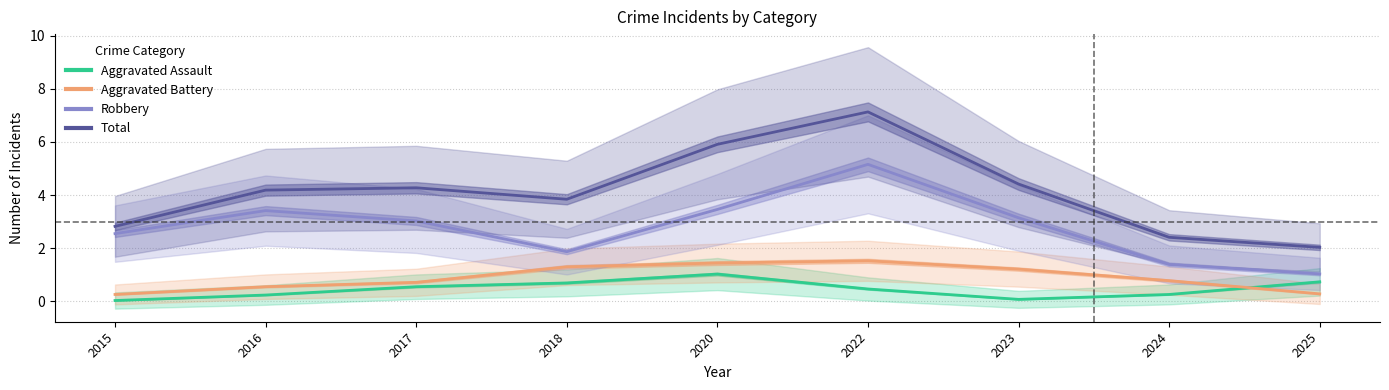

Reading left to right, what are all the values shown in this chart?

Aggravated Assault: 2015=0.0	2016=0.2	2017=0.5	2018=0.7	2020=1.0	2022=0.5	2023=0.1	2024=0.3	2025=0.7
Aggravated Battery: 2015=0.3	2016=0.5	2017=0.7	2018=1.3	2020=1.4	2022=1.5	2023=1.2	2024=0.8	2025=0.3
Robbery: 2015=2.5	2016=3.4	2017=3.0	2018=1.9	2020=3.5	2022=5.2	2023=3.1	2024=1.4	2025=1.0
Total: 2015=2.8	2016=4.2	2017=4.3	2018=3.8	2020=5.9	2022=7.1	2023=4.4	2024=2.4	2025=2.0